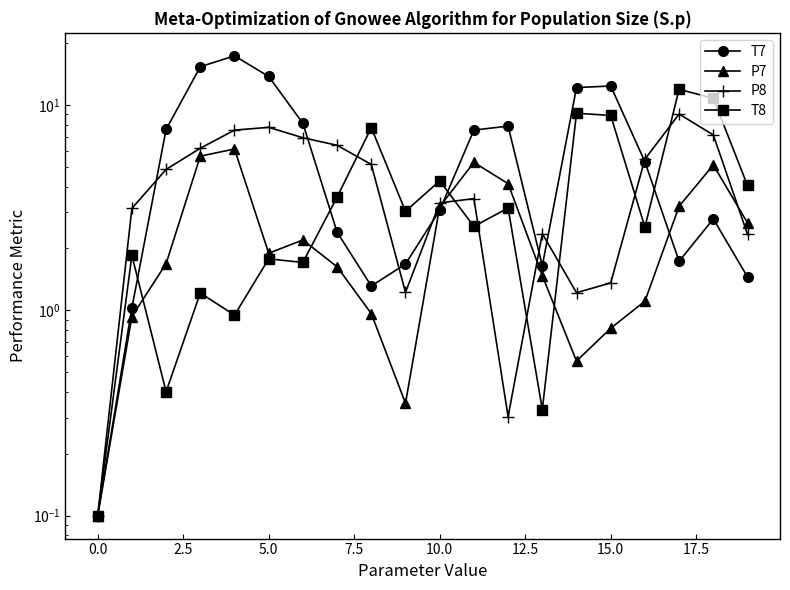

The P7 series shows 3.2 at 10. True or false?

True